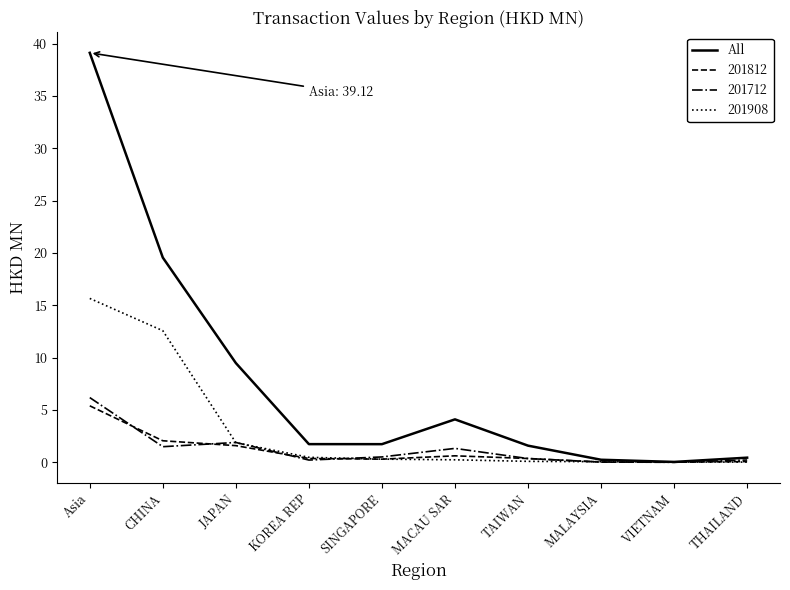

Which category has the highest value across all series?

Asia